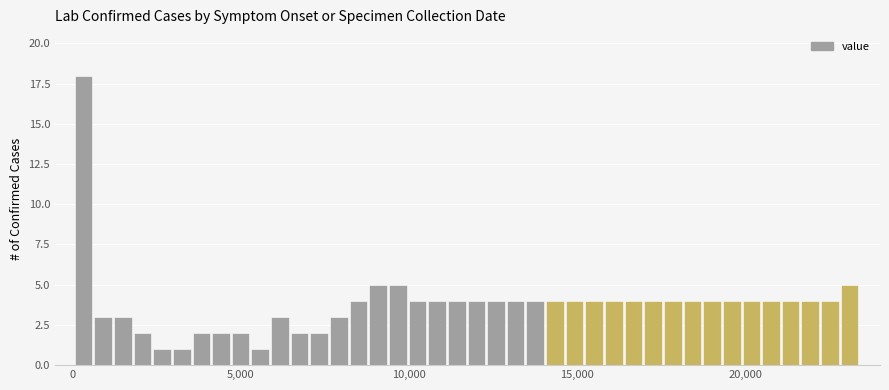

Read against the x-axis, roughly where is the centre of the tallest bar?

500